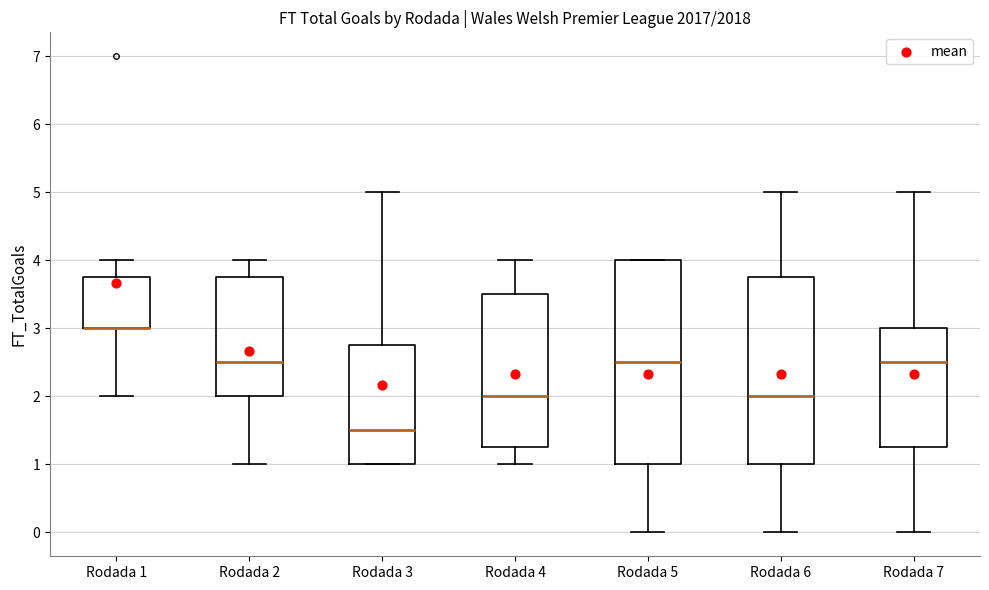

Reading left to right, read every box against the y-axis: the position of its median line, the range the box covers, and the ends of its whiskers. The values are not printed on the chart, so give them approximately, as read against the axis.

Rodada 1: median 3.0 (drawn on the box's lower edge), box 3.0 to 3.8, whiskers 2.0 to 4.0
Rodada 2: median 2.5, box 2.0 to 3.8, whiskers 1.0 to 4.0
Rodada 3: median 1.5, box 1.0 to 2.8, whiskers 1.0 to 5.0
Rodada 4: median 2.0, box 1.3 to 3.5, whiskers 1.0 to 4.0
Rodada 5: median 2.5, box 1.0 to 4.0, whiskers 0.0 to 4.0
Rodada 6: median 2.0, box 1.0 to 3.8, whiskers 0.0 to 5.0
Rodada 7: median 2.5, box 1.3 to 3.0, whiskers 0.0 to 5.0